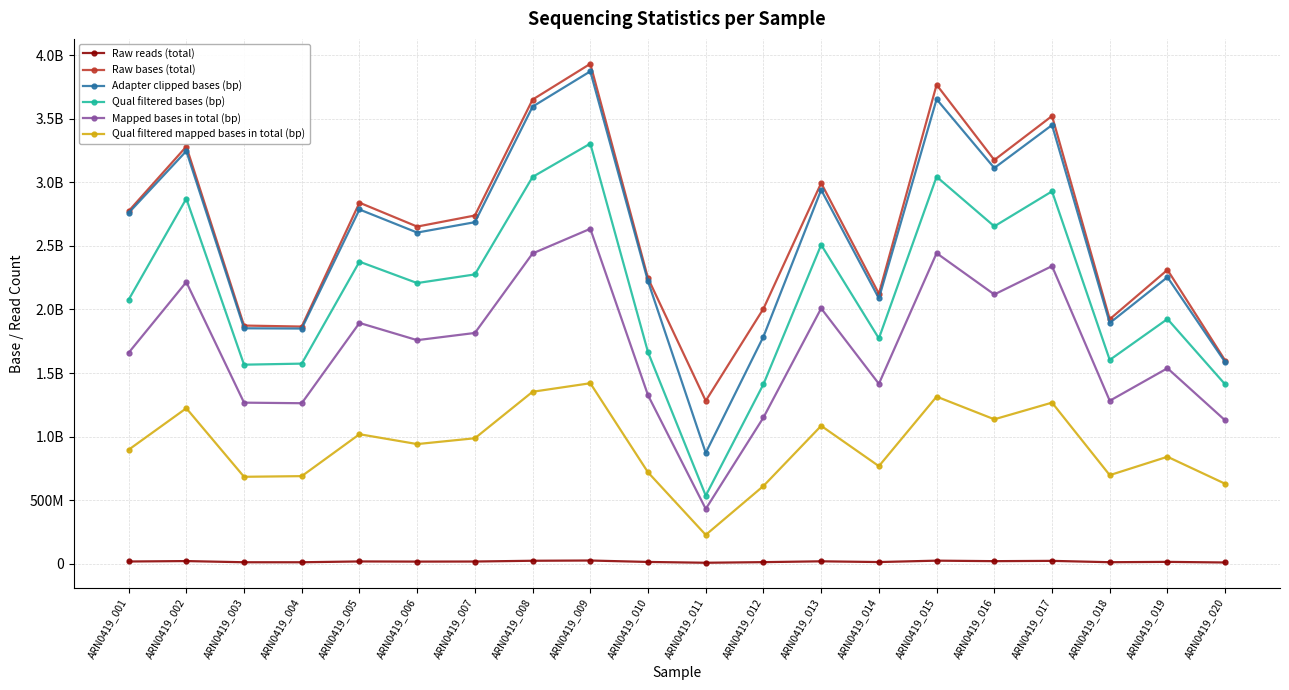

Does the chart have visible grid lines?

Yes